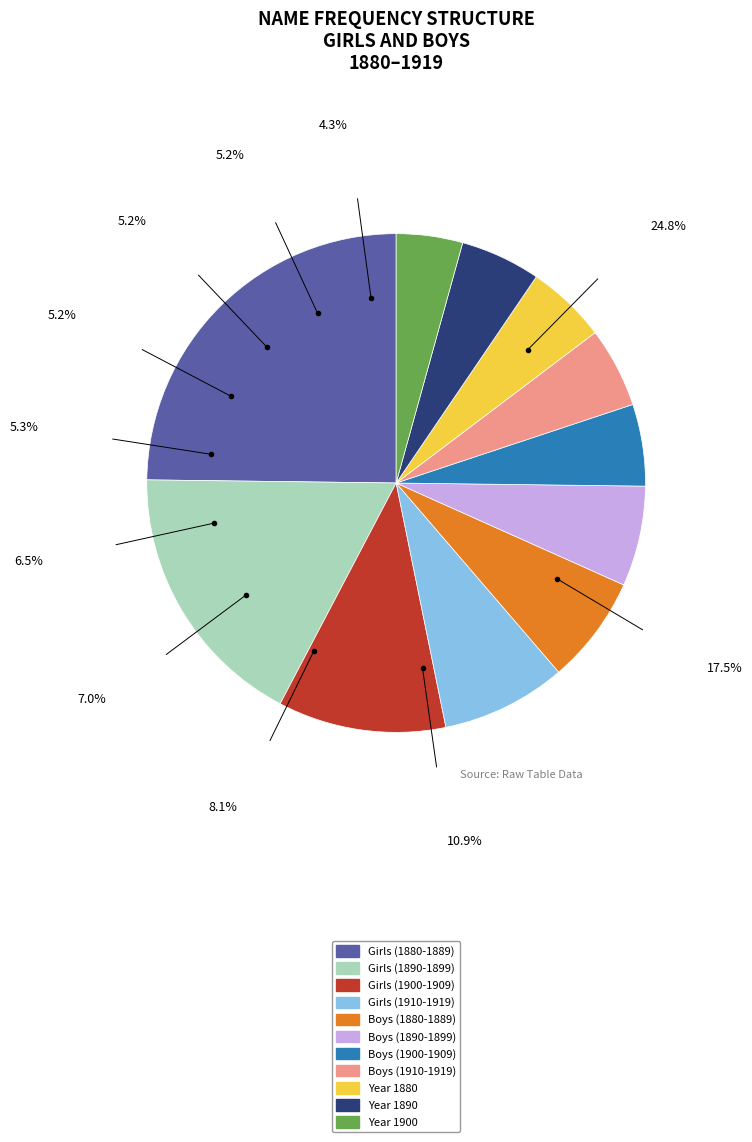

To the nearest percent, what portion does Year 1880 represent?

5%